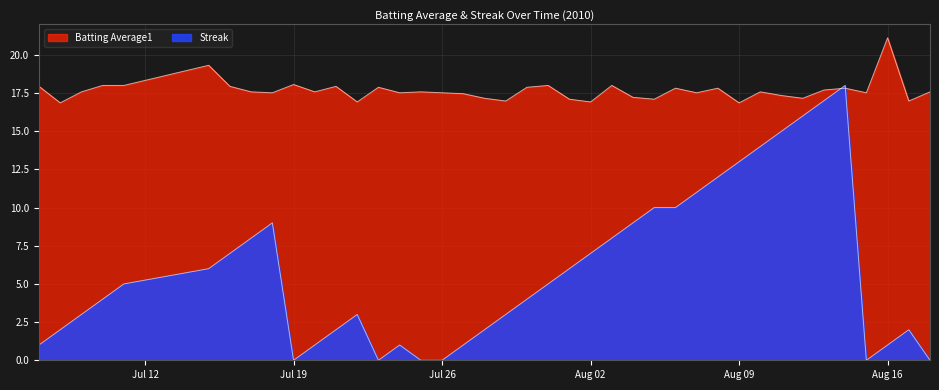

Which series ends up on top after the final intersection of Batting Average1 and Streak?

Batting Average1